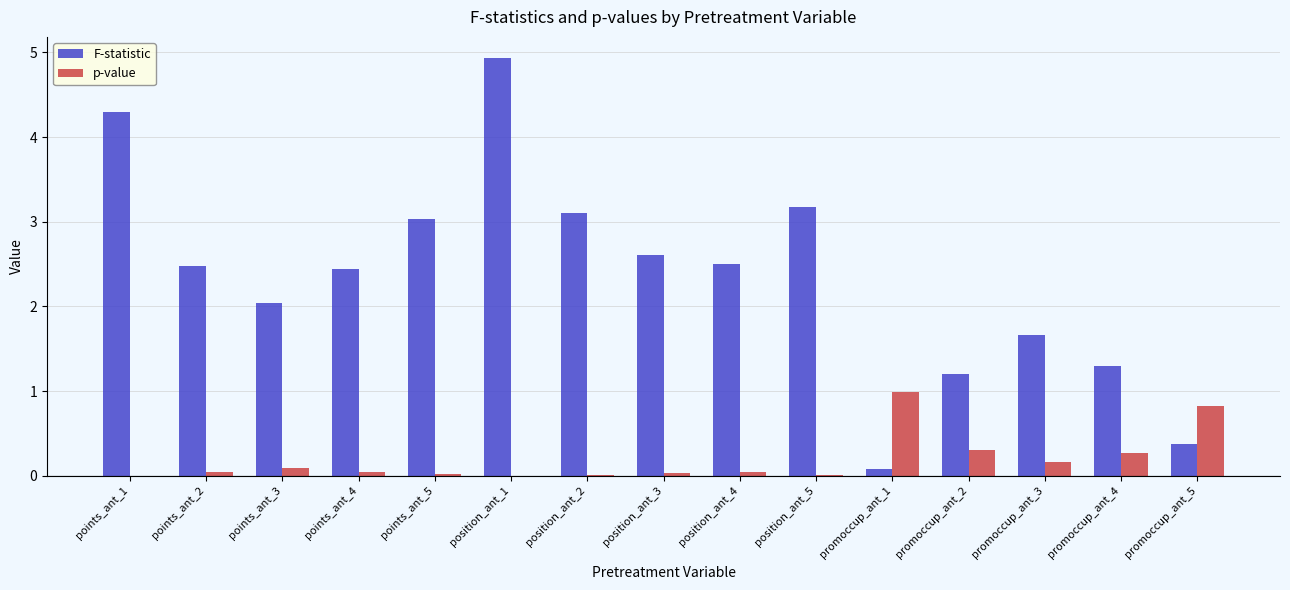

Which series has the largest total across all categories?

F-statistic